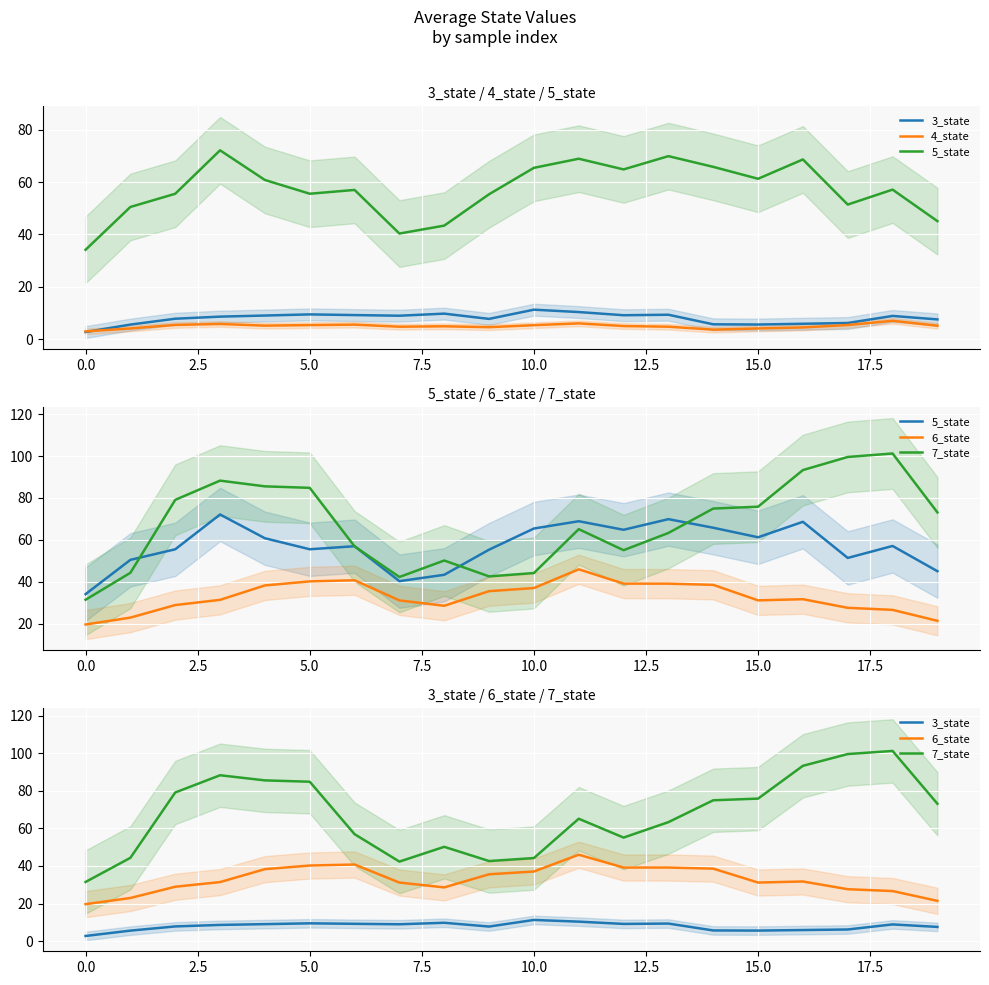

How many lines are shown in the chart?

5